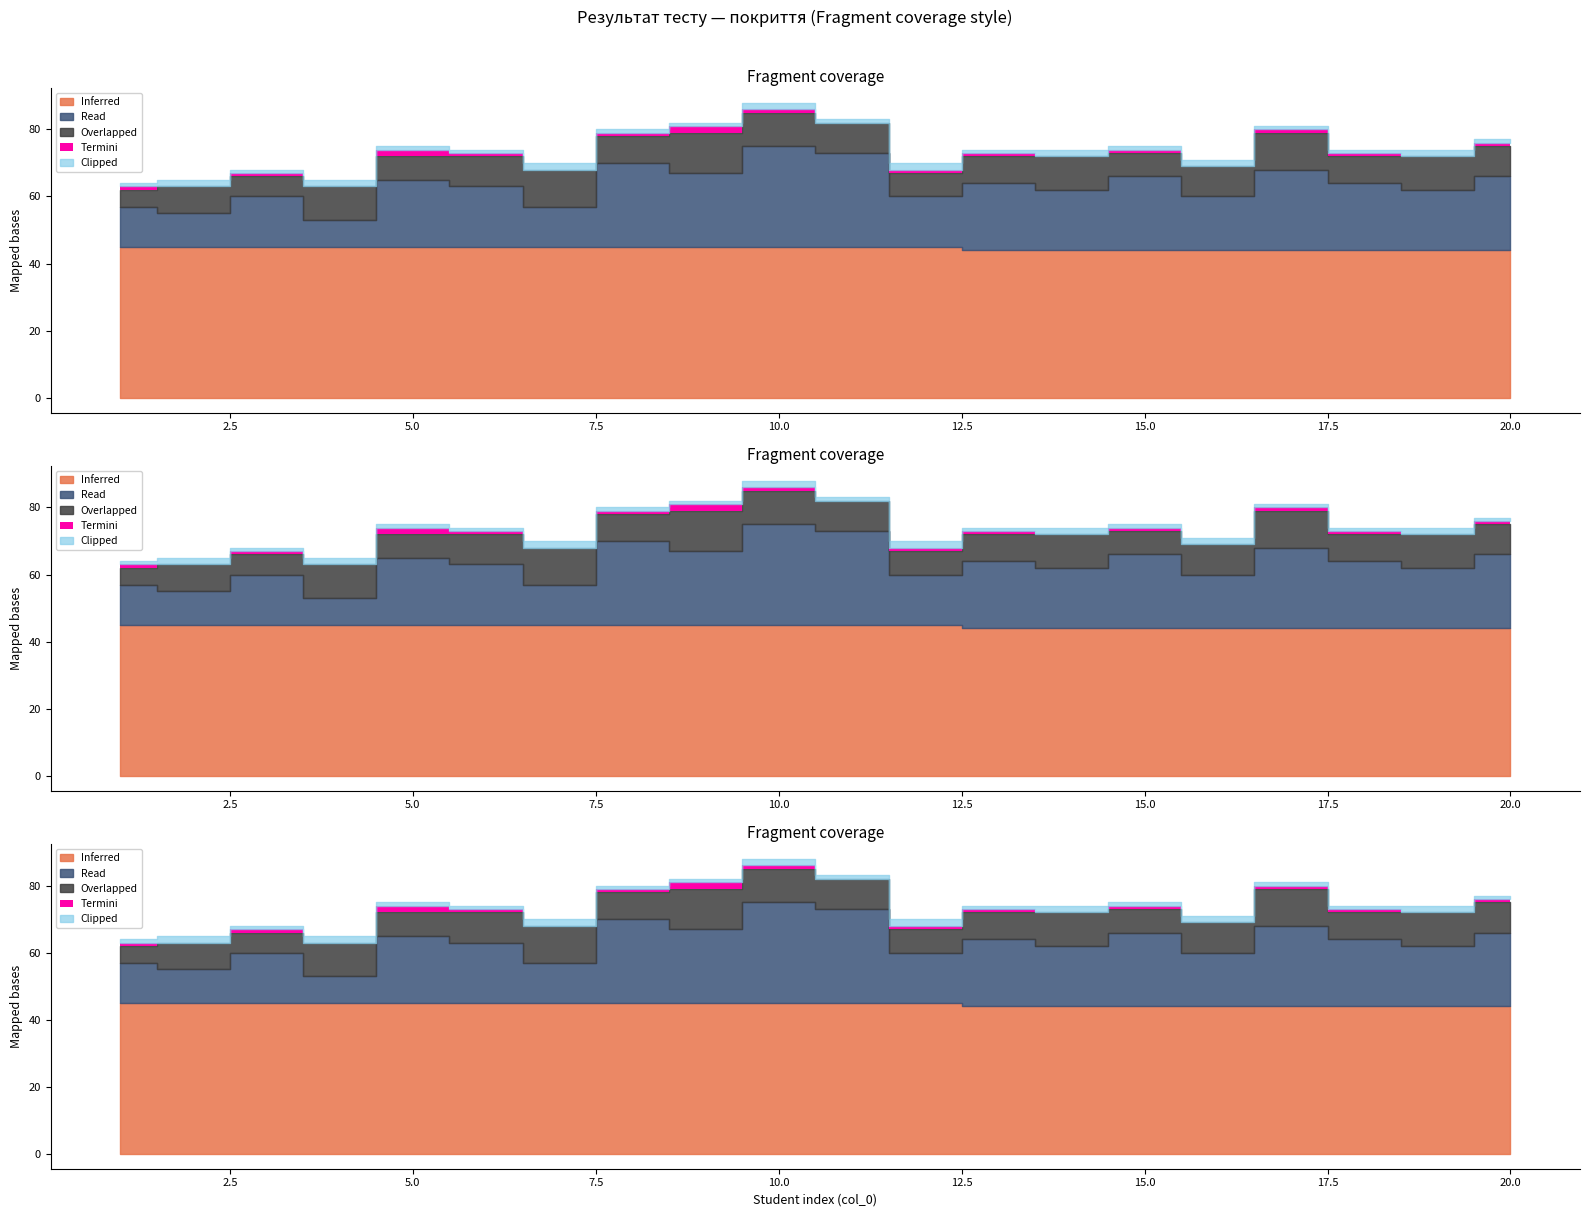

How many data points in Clipped are above 1?

8